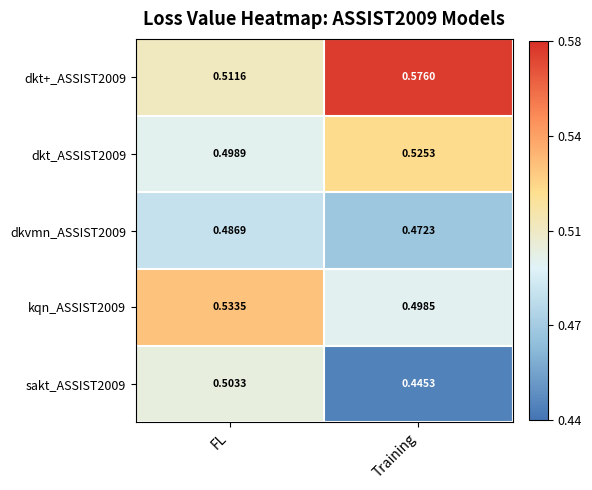

Which series has the largest total across all categories?

dkt+_ASSIST2009